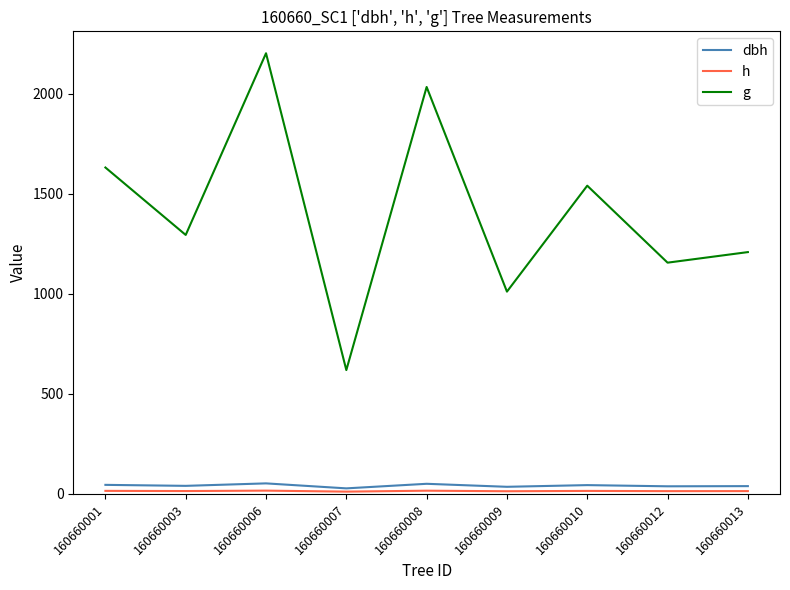

What is the difference between the h values at 160660001 and 160660010?

0.2